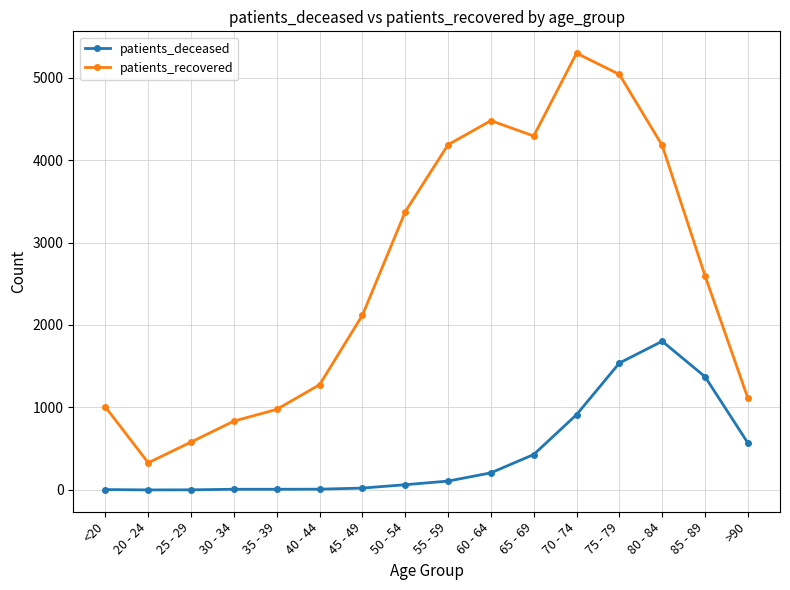

Is this an area chart (filled region under the line)?

No